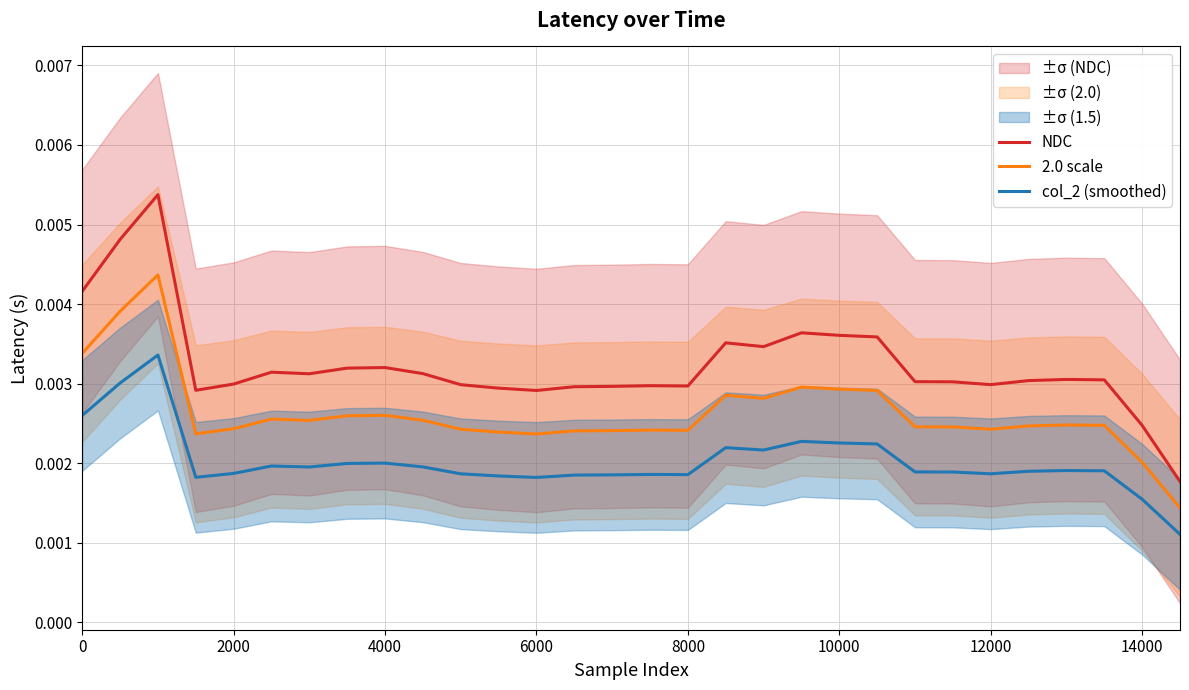

True or false: 2.0 scale and col_2 (smoothed) intersect in this chart.

False